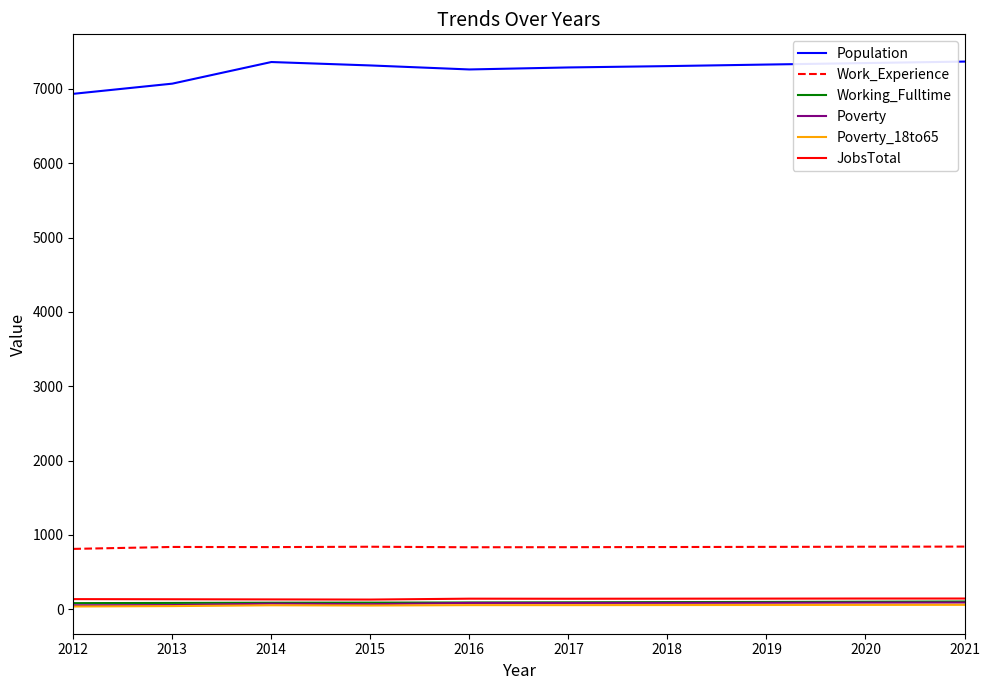

Which series has the largest range (max minus min)?

Population